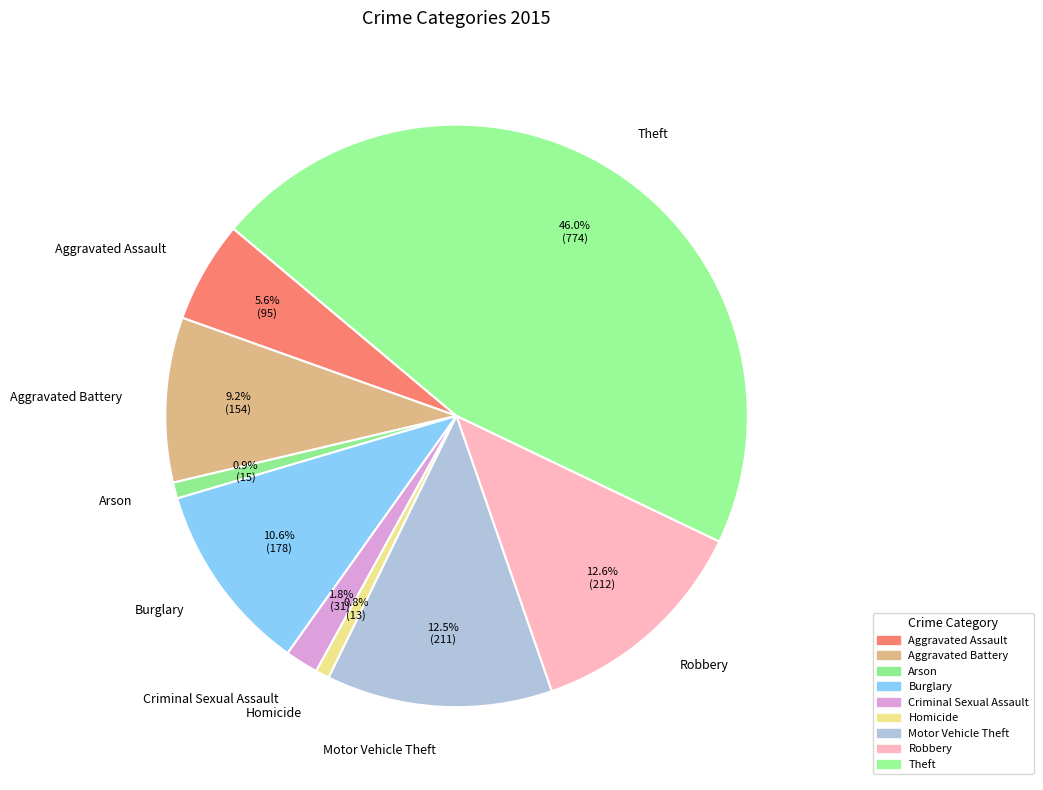

The Motor Vehicle Theft slice represents 13% of the pie. True or false?

True